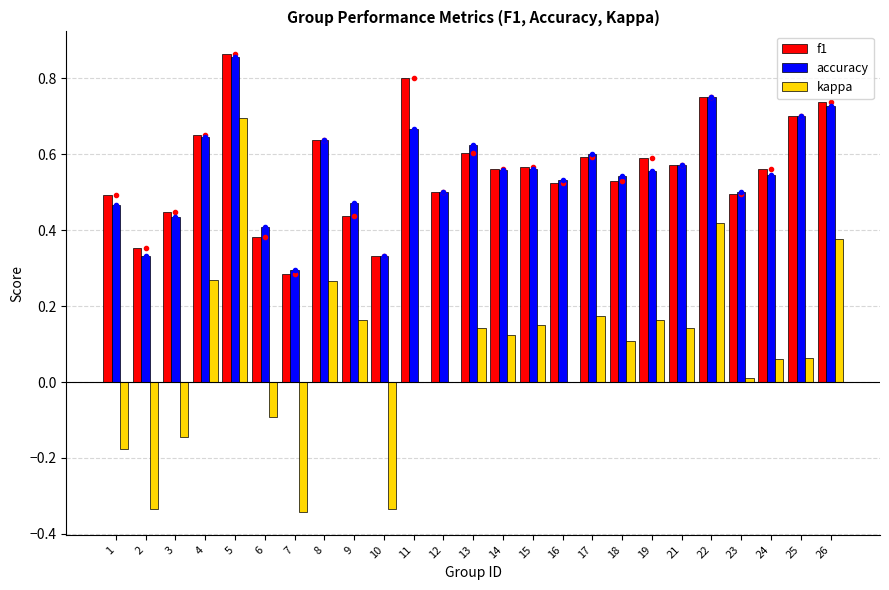

Reading left to right, list all the values displayed in this chart.

f1: 1=0.5	2=0.4	3=0.4	4=0.7	5=0.9	6=0.4	7=0.3	8=0.6	9=0.4	10=0.3	11=0.8	12=0.5	13=0.6	14=0.6	15=0.6	16=0.5	17=0.6	18=0.5	19=0.6	21=0.6	22=0.8	23=0.5	24=0.6	25=0.7	26=0.7
accuracy: 1=0.5	2=0.3	3=0.4	4=0.6	5=0.9	6=0.4	7=0.3	8=0.6	9=0.5	10=0.3	11=0.7	12=0.5	13=0.6	14=0.6	15=0.6	16=0.5	17=0.6	18=0.5	19=0.6	21=0.6	22=0.8	23=0.5	24=0.5	25=0.7	26=0.7
kappa: 1=-0.2	2=-0.3	3=-0.1	4=0.3	5=0.7	6=-0.1	7=-0.3	8=0.3	9=0.2	10=-0.3	11=0.0	12=0.0	13=0.1	14=0.1	15=0.2	16=0.0	17=0.2	18=0.1	19=0.2	21=0.1	22=0.4	23=0.0	24=0.1	25=0.1	26=0.4